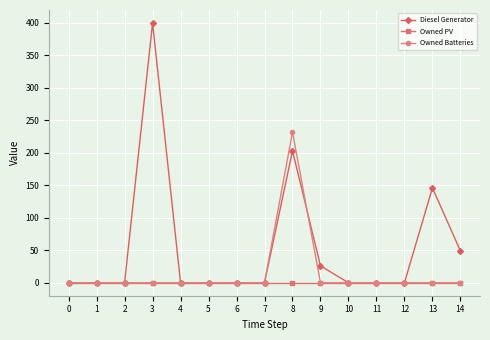

Which series has the widest spread of values?

Diesel Generator